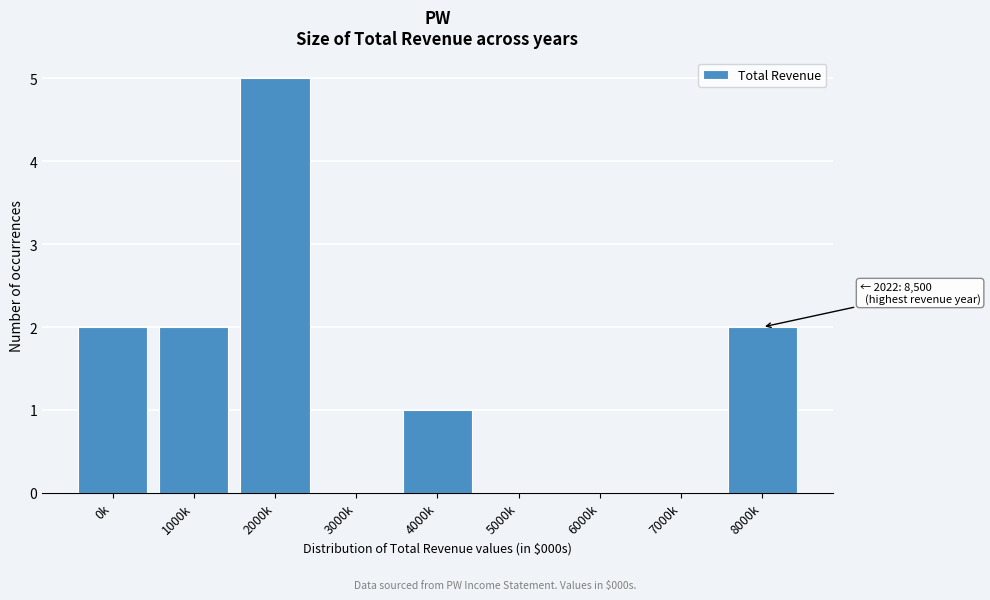

Reading right to left, list all the values displayed in this chart.

8000k=2	7000k=0	6000k=0	5000k=0	4000k=1	3000k=0	2000k=5	1000k=2	0k=2